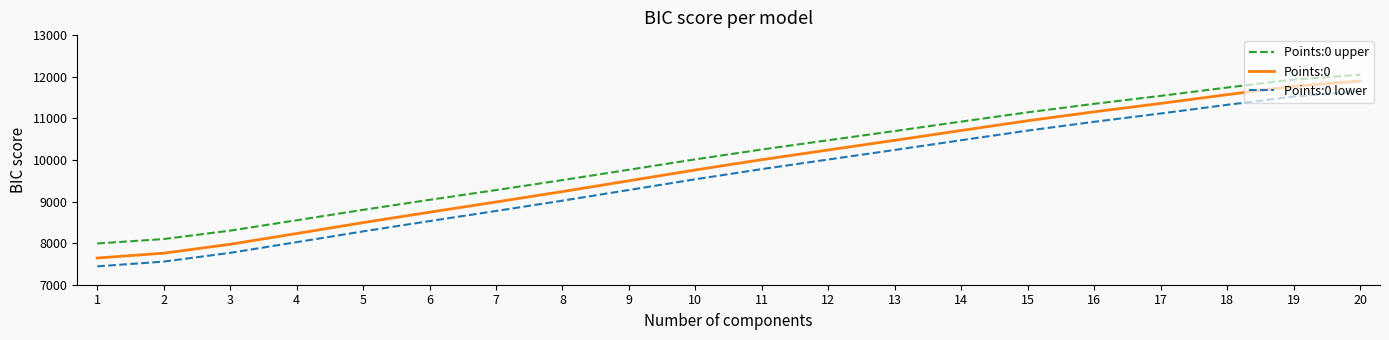

What is the difference between the second highest and second lowest values in the Points:0 upper series?

3832.7